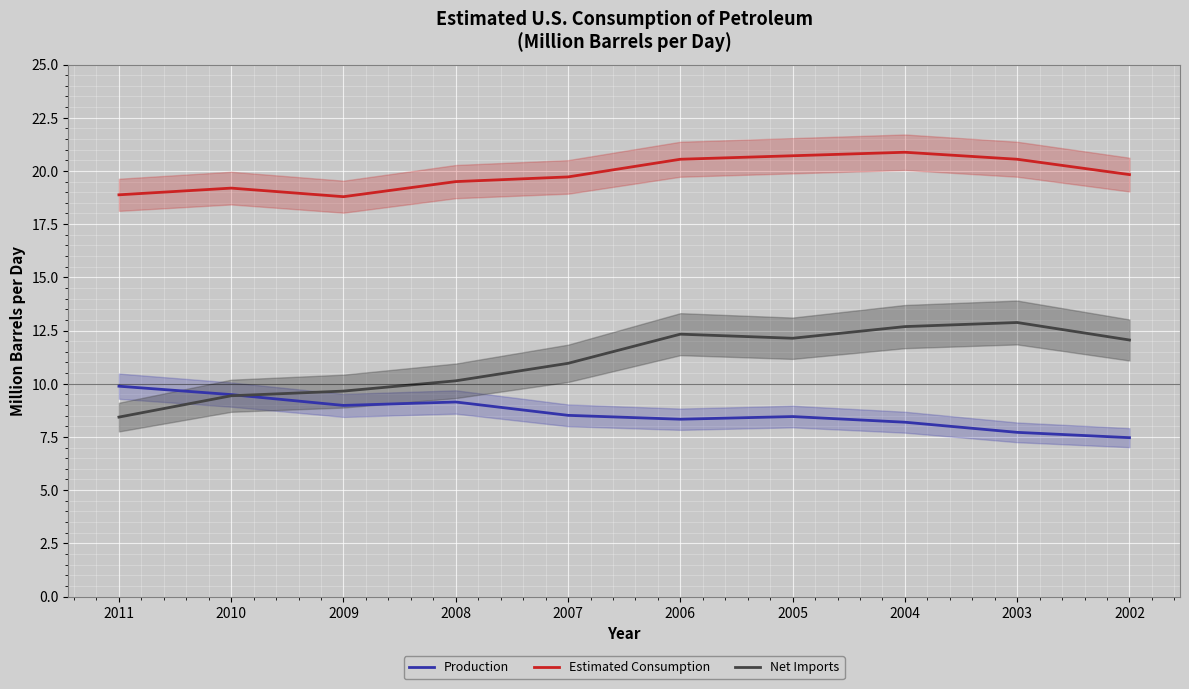

The value of Estimated Consumption at 2009 is 18.8. True or false?

True